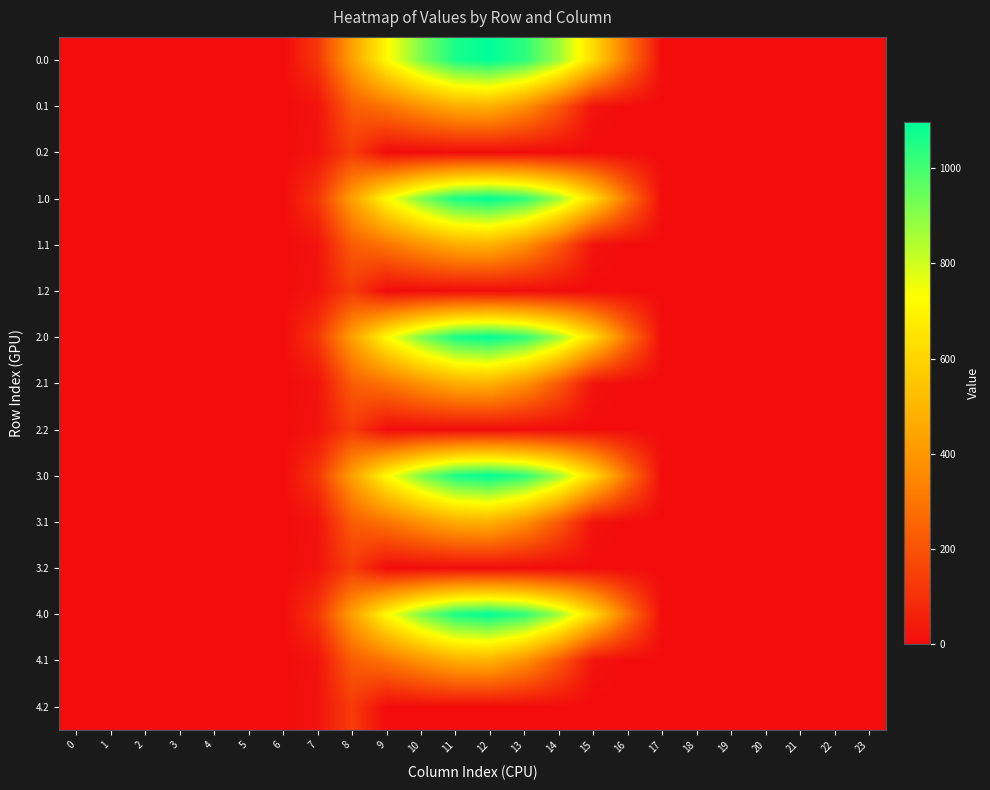

Between 15 and 16, which is larger?

15